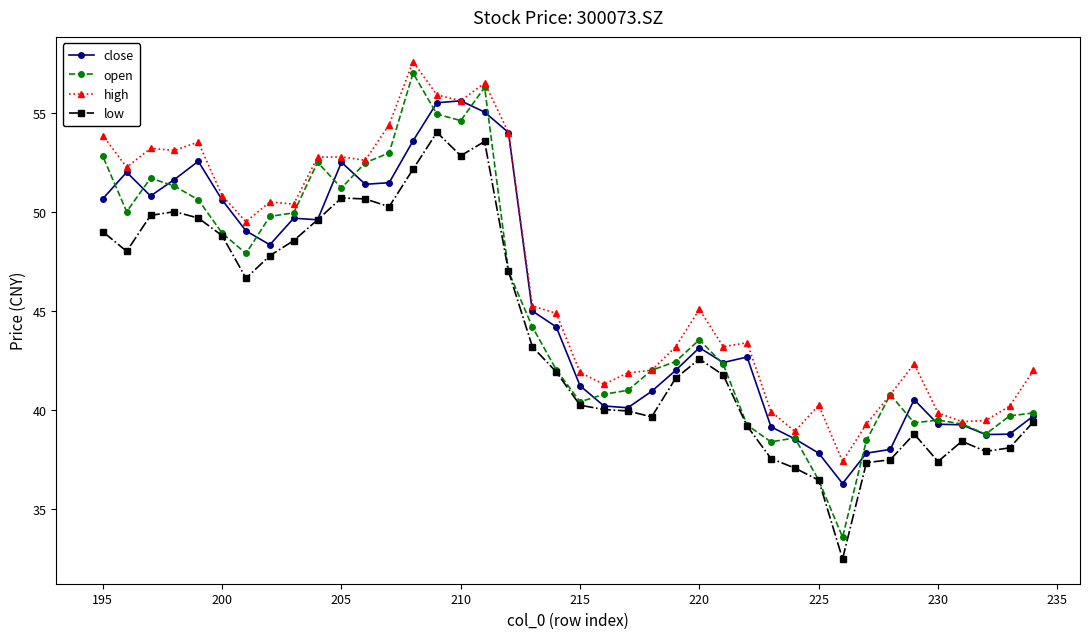

What is the difference between the maximum and minimum values in the low series?

21.5